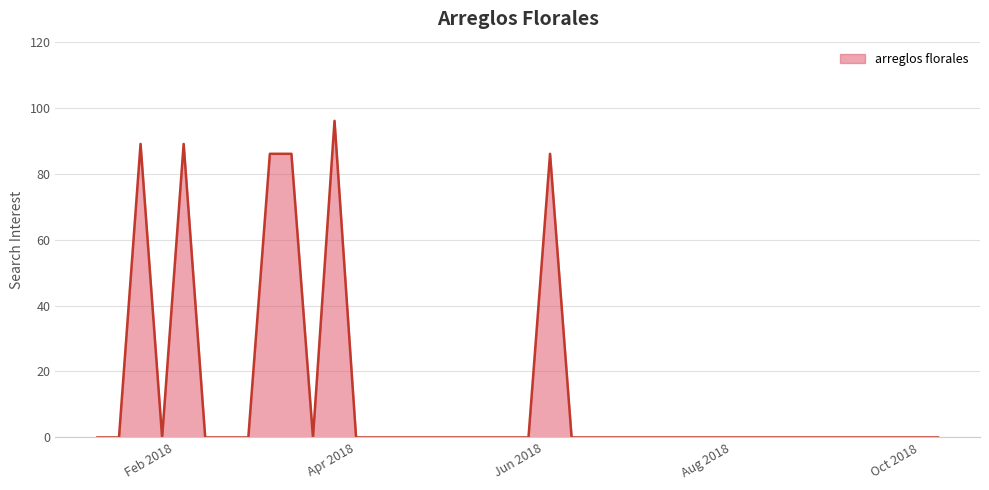

True or false: the data has more than 0 interior local peaks.

True